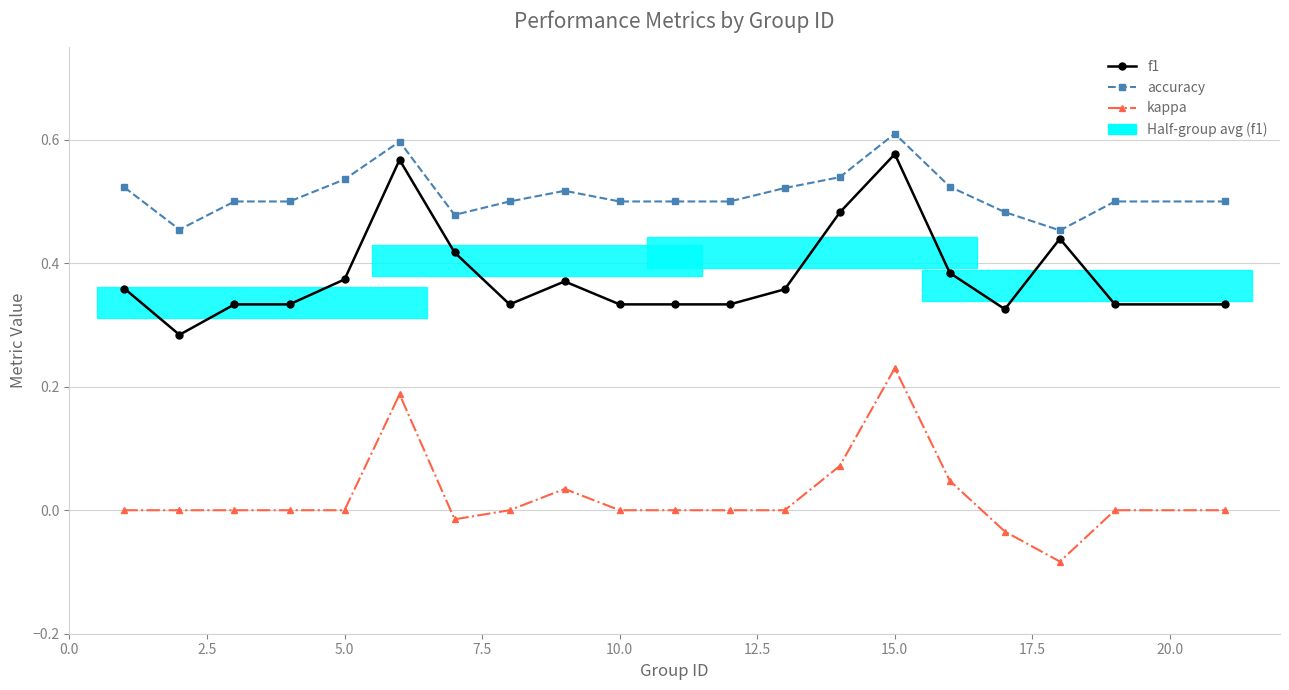

True or false: accuracy and f1 intersect in this chart.

False